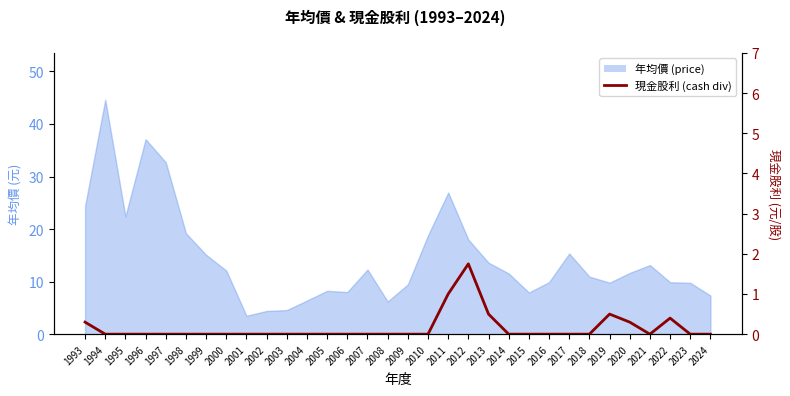

What is the difference between the maximum and minimum values?

1.8